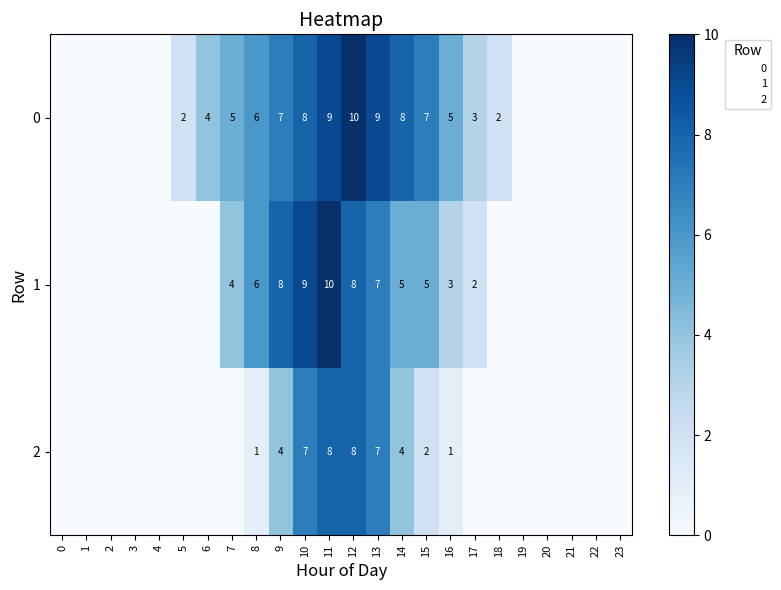

Is it true that 2 equals -3 at 3?

False